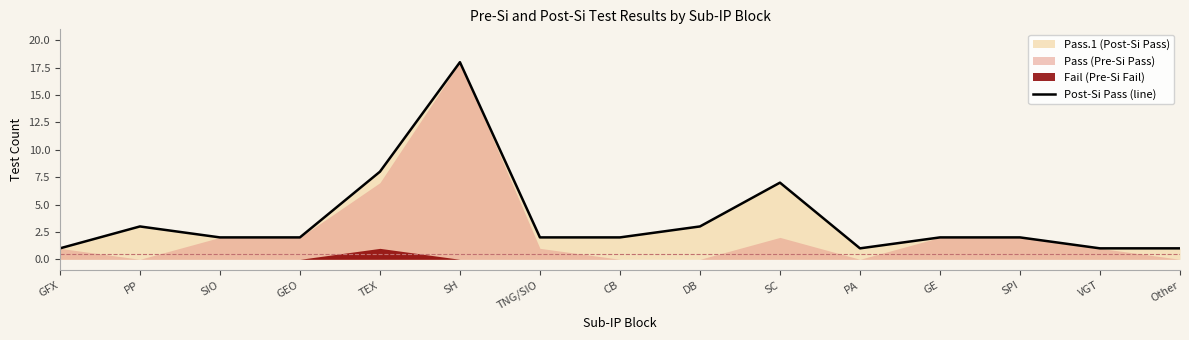

What is the label of the 7th point from the right?

DB